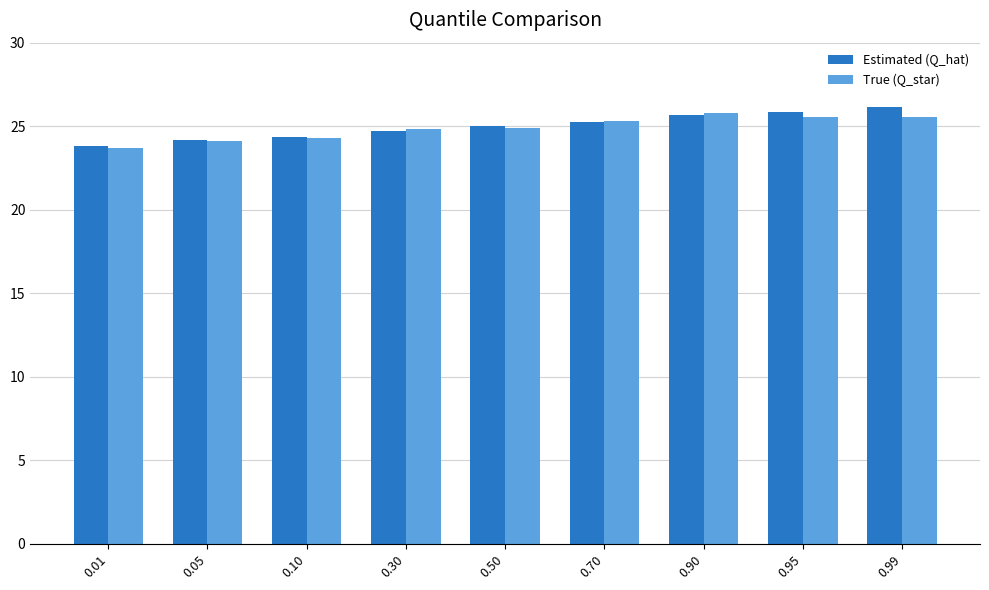

Which series has the widest spread of values?

Estimated (Q_hat)